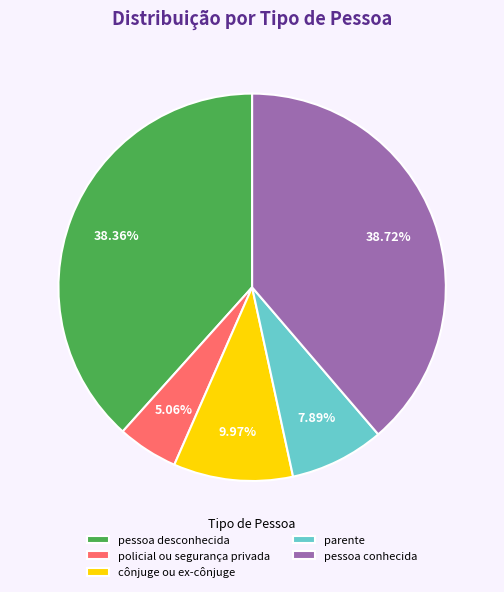

The pessoa desconhecida slice represents 50% of the pie. True or false?

False